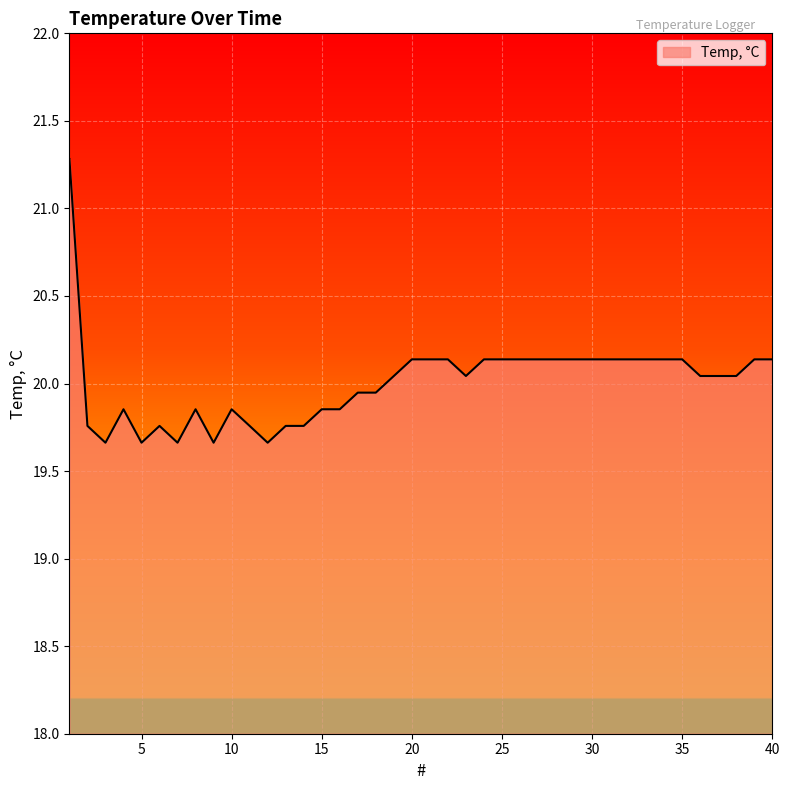

What is the difference between the maximum and minimum values?

1.6